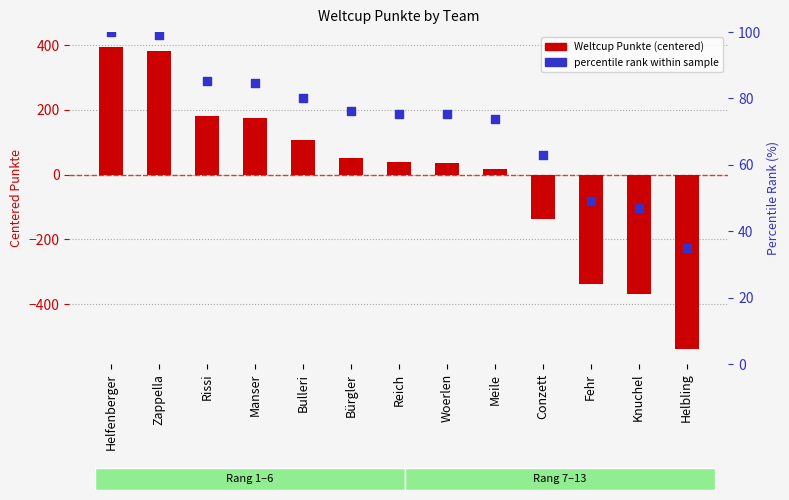

Which series reaches the minimum Y coordinate?

Weltcup Punkte (centered)